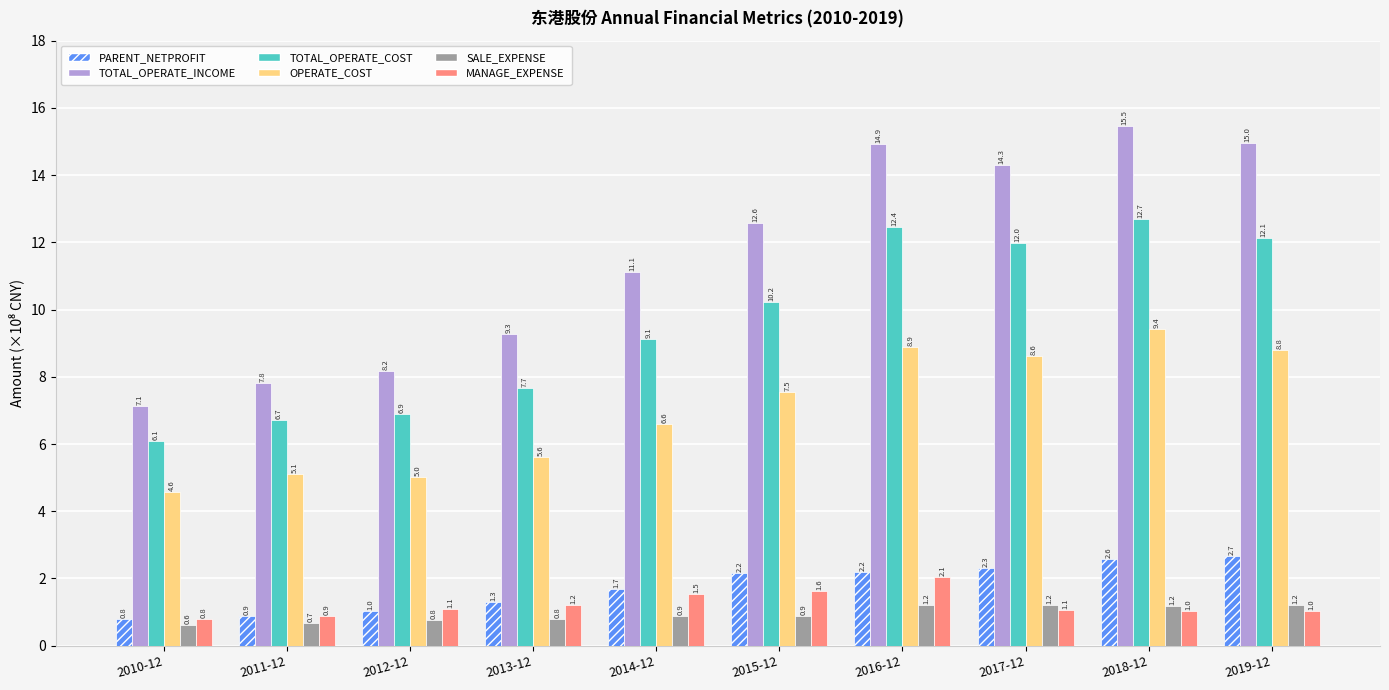

Reading left to right, what are all the values shown in this chart?

PARENT_NETPROFIT: 0.8	0.9	1.0	1.3	1.7	2.2	2.2	2.3	2.6	2.7
TOTAL_OPERATE_INCOME: 7.1	7.8	8.2	9.3	11.1	12.6	14.9	14.3	15.5	15.0
TOTAL_OPERATE_COST: 6.1	6.7	6.9	7.7	9.1	10.2	12.4	12.0	12.7	12.1
OPERATE_COST: 4.6	5.1	5.0	5.6	6.6	7.5	8.9	8.6	9.4	8.8
SALE_EXPENSE: 0.6	0.7	0.8	0.8	0.9	0.9	1.2	1.2	1.2	1.2
MANAGE_EXPENSE: 0.8	0.9	1.1	1.2	1.5	1.6	2.1	1.1	1.0	1.0